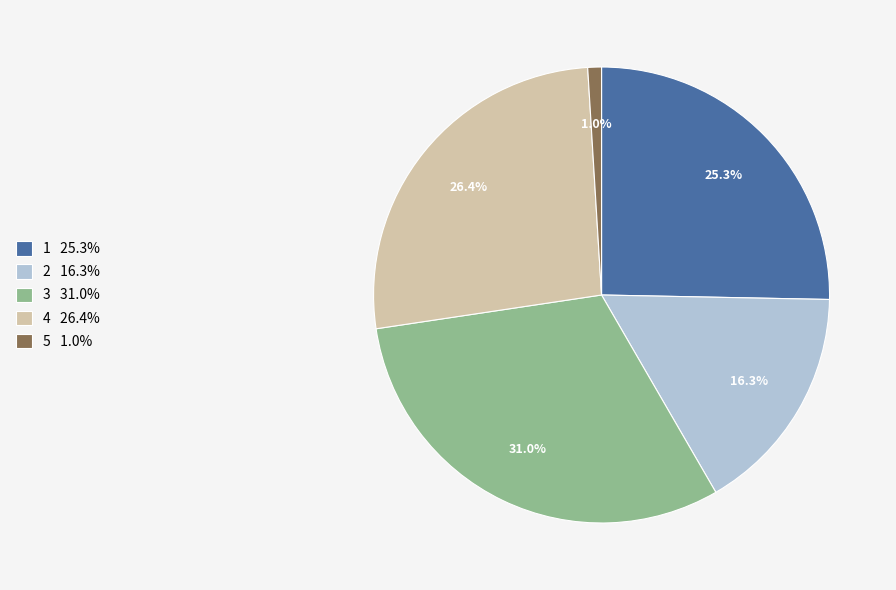

To the nearest percent, what is the average slice percentage?

20%